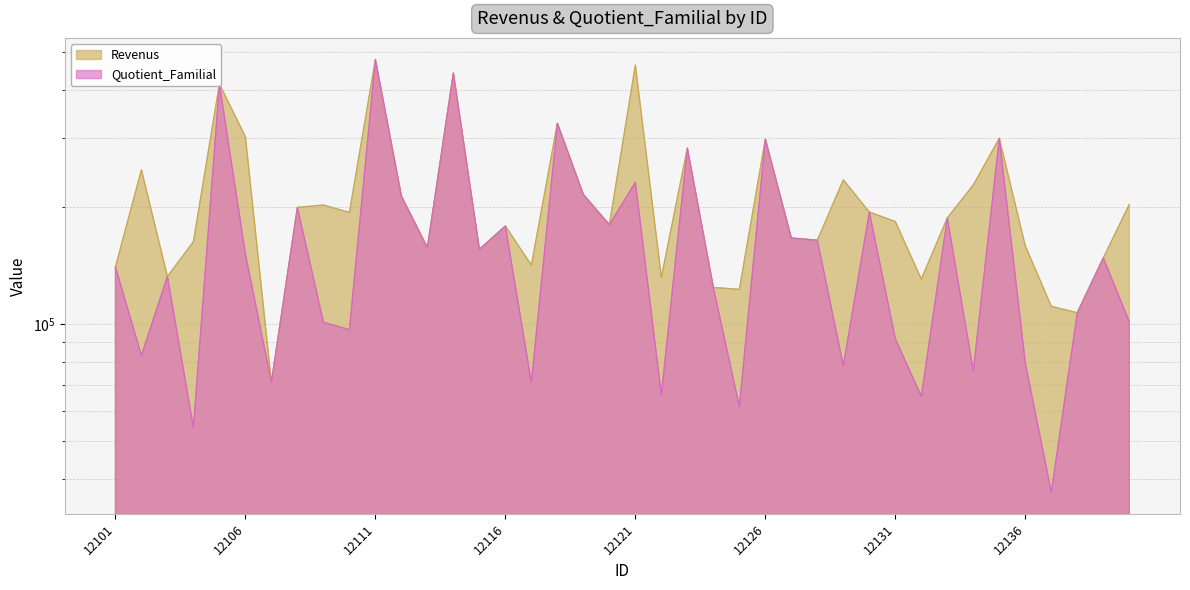

What are all the series names shown in the legend?

Revenus, Quotient_Familial